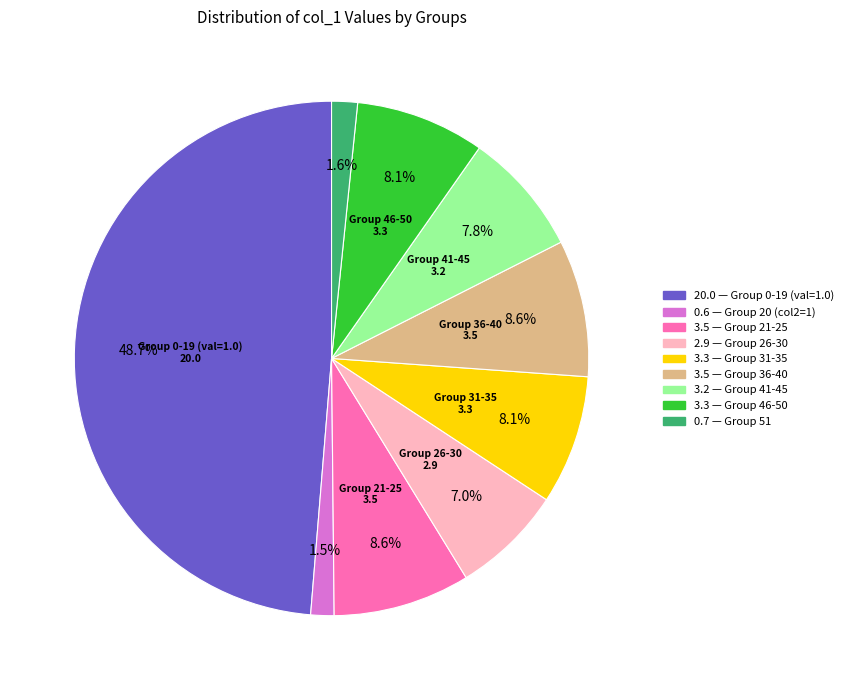

Does any single category account for the majority?

No